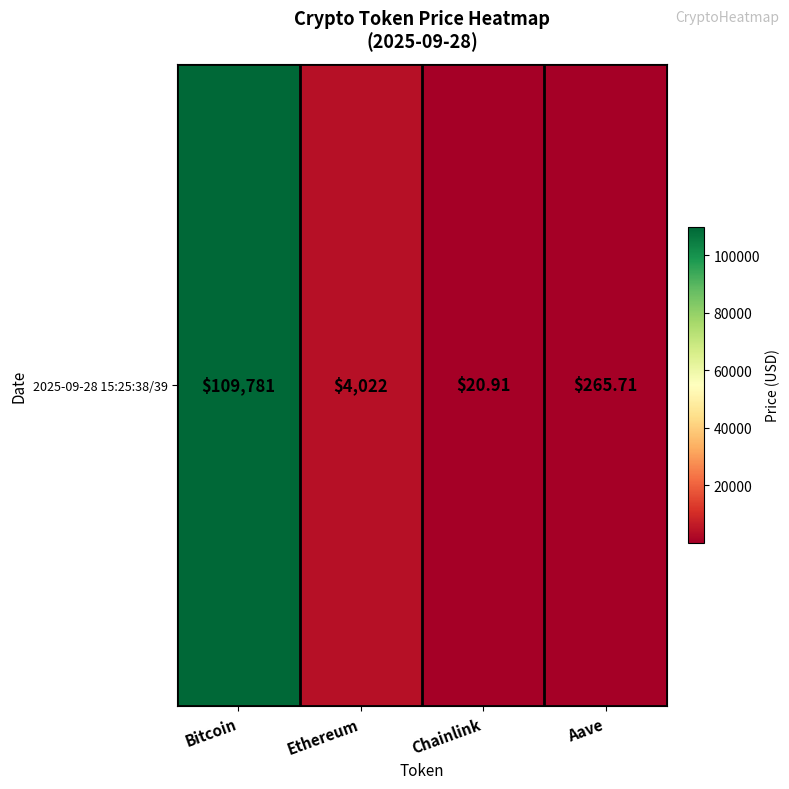

The chart shows a value of 265.7 at Aave. True or false?

True